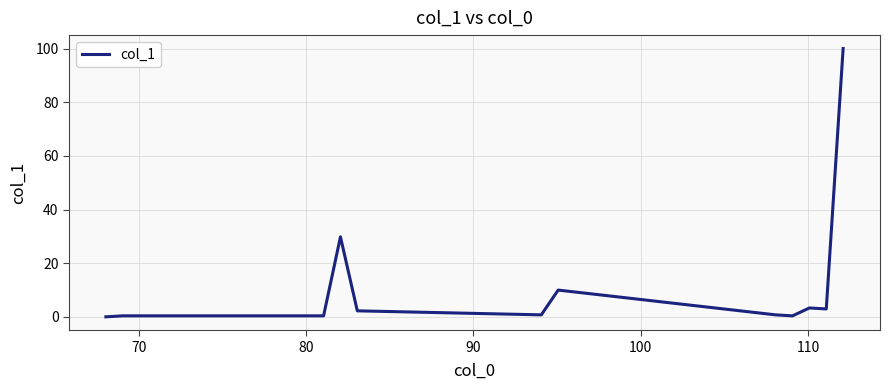

Does the chart have visible grid lines?

Yes